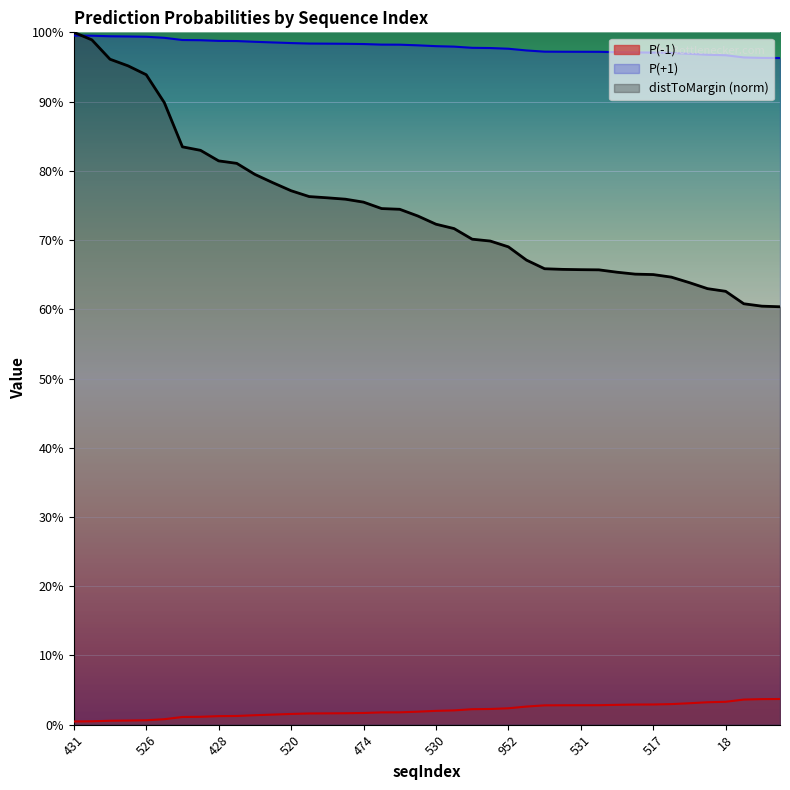

How many categories are shown in the chart?

40